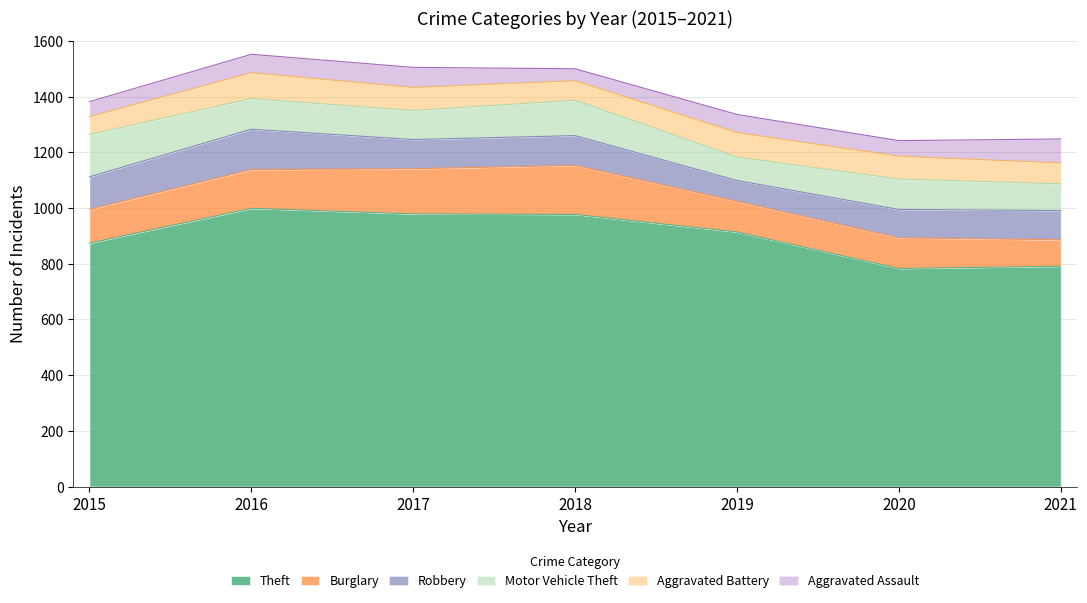

Which series ends up on top after the final intersection of Motor Vehicle Theft and Burglary?

Motor Vehicle Theft